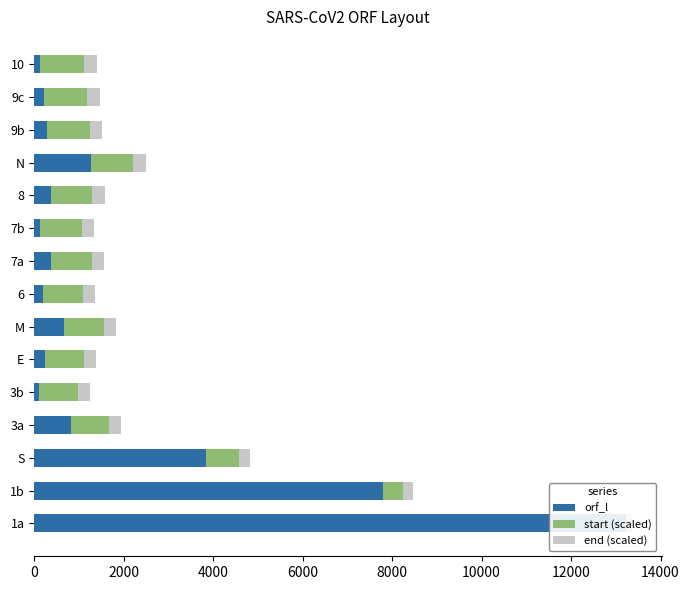

What is the minimum value shown in the chart?

8.8